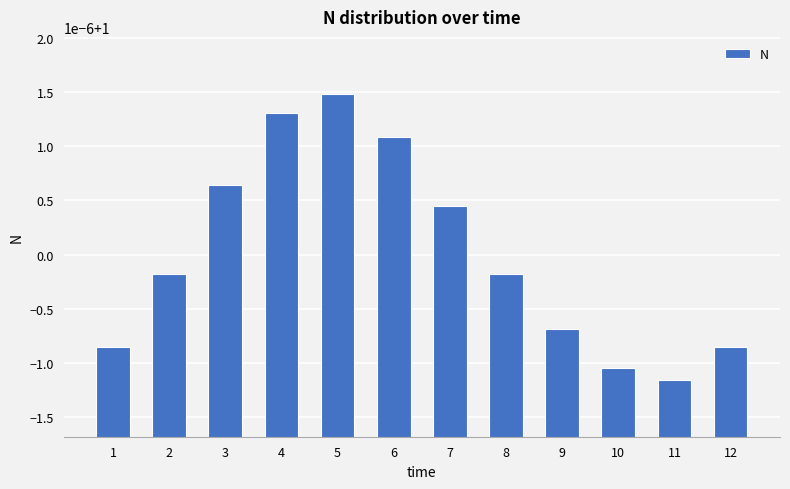

The value at 8 is 0.7. True or false?

False